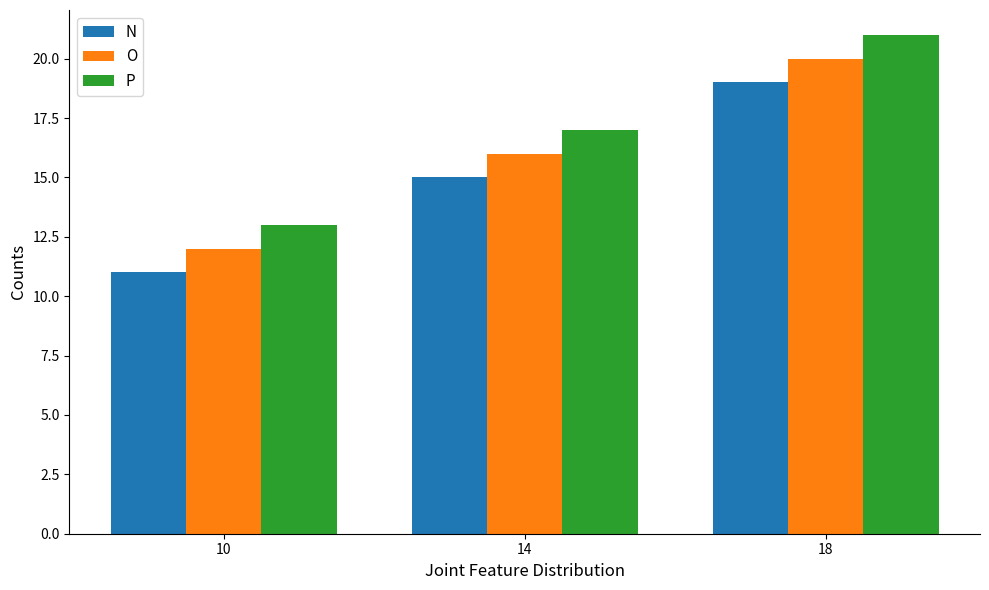

Is it true that N equals 3 at 10?

False